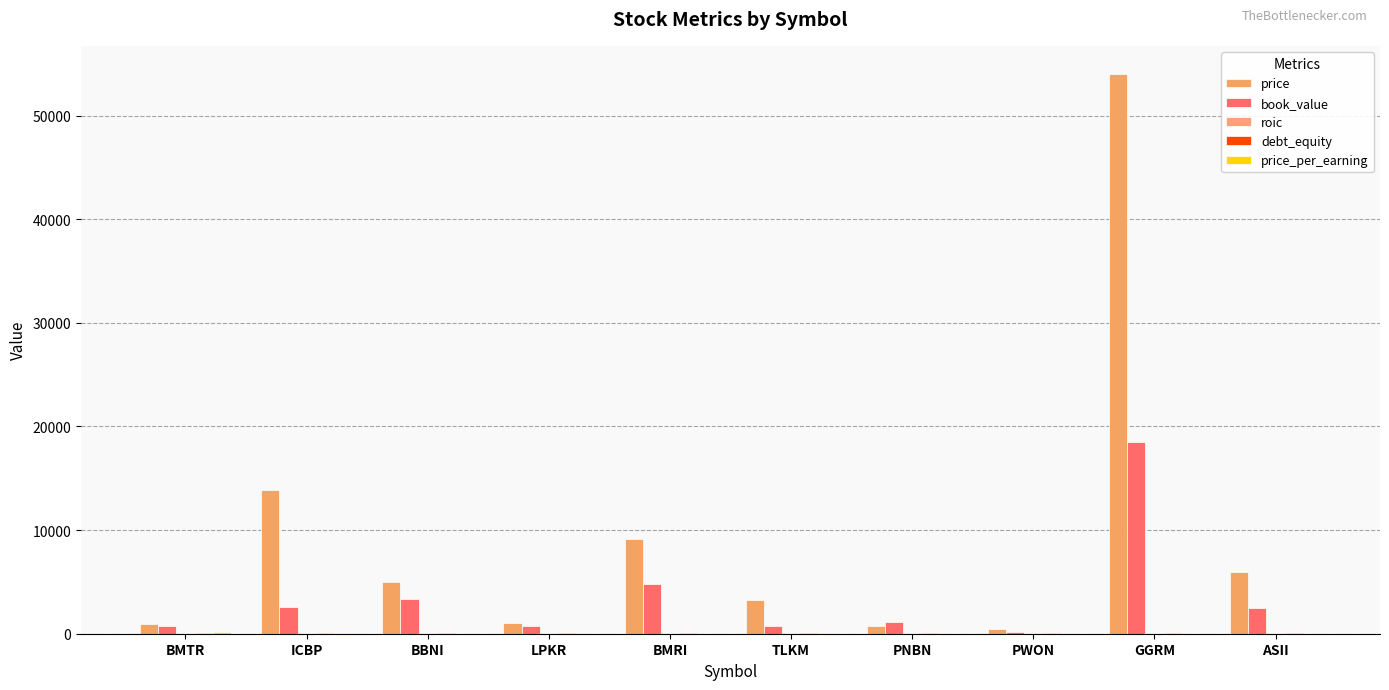

How many groups of bars are there?

10